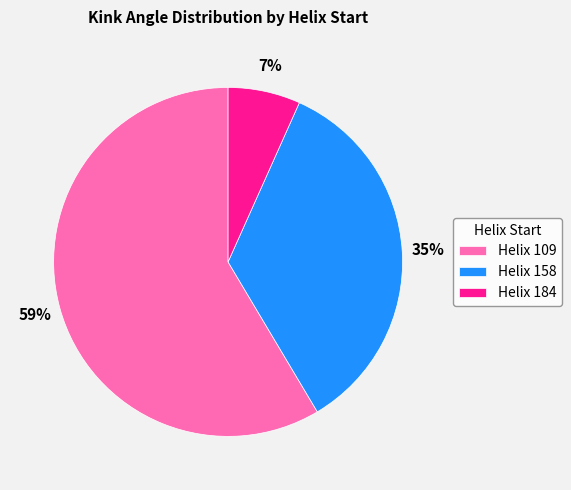

Rank the categories by value from highest to lowest.

Helix 109, Helix 158, Helix 184